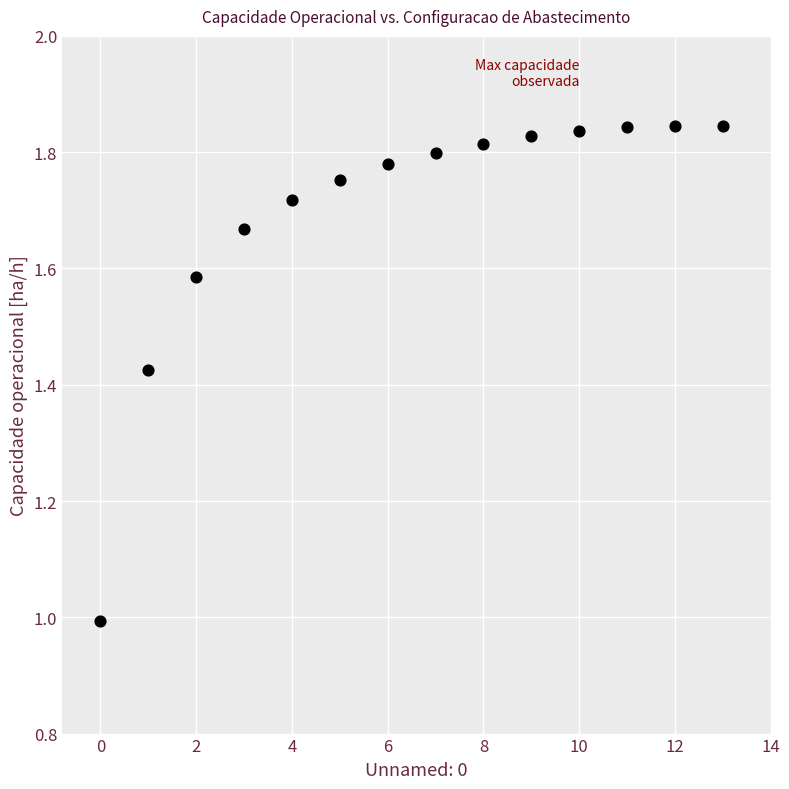

What is the range of Y values (max minus min)?

0.9